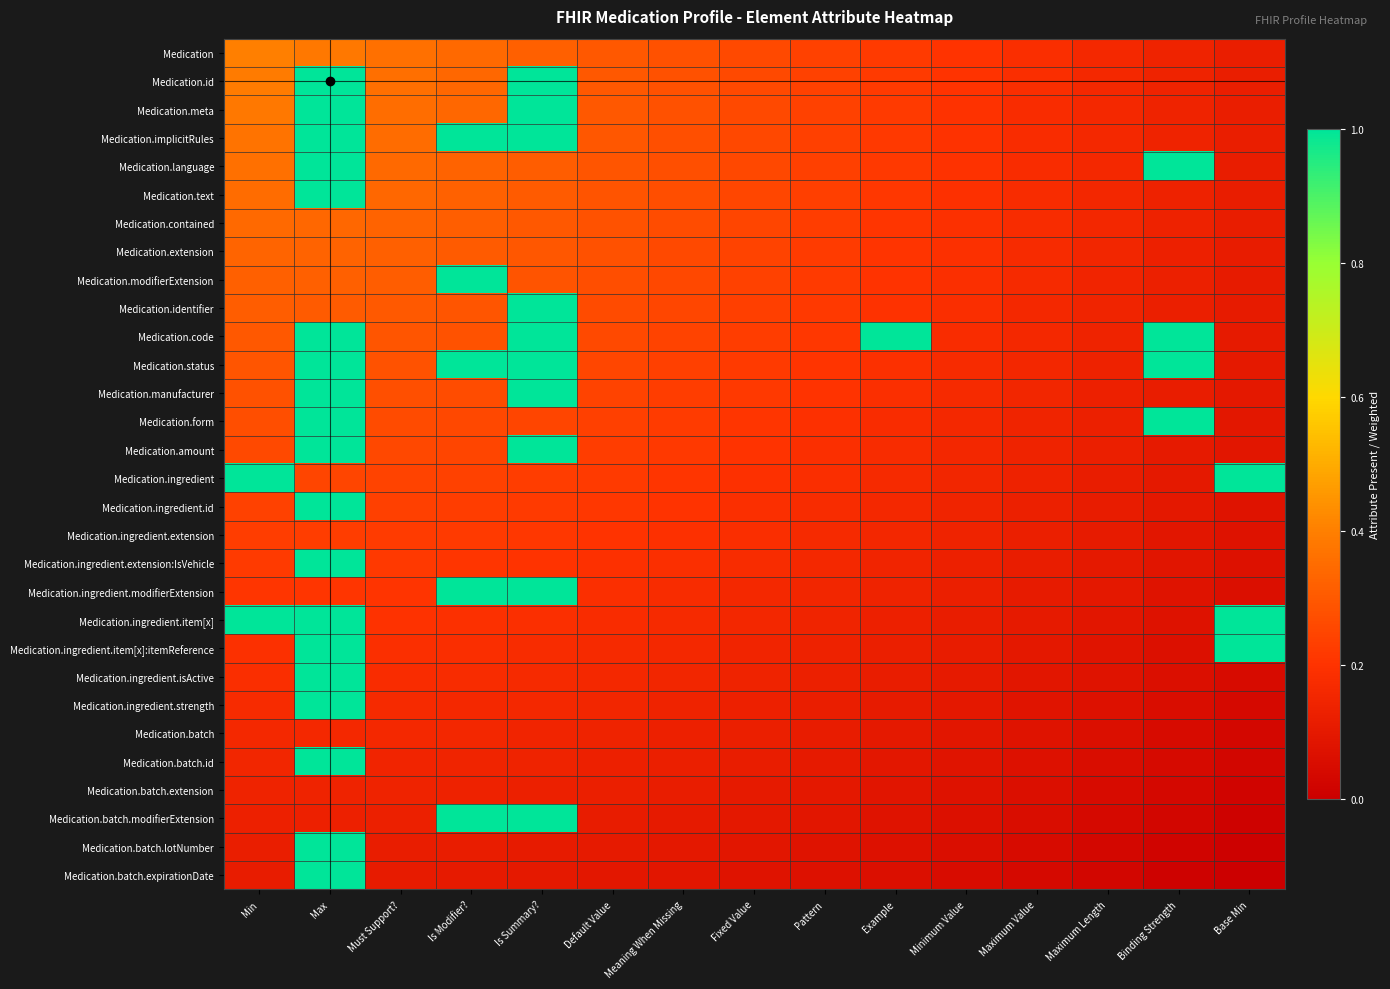

What is the greatest value displayed?

1.0